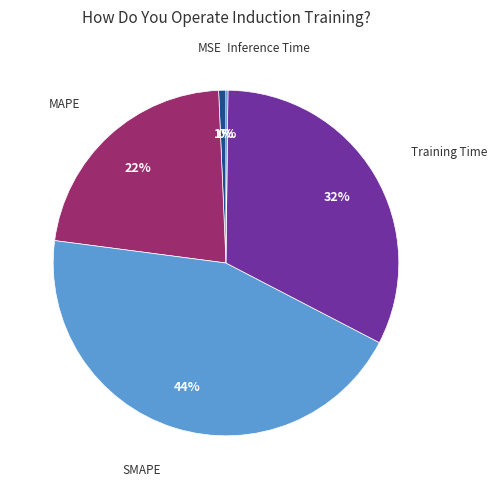

To the nearest percent, what is the average slice percentage?

20%